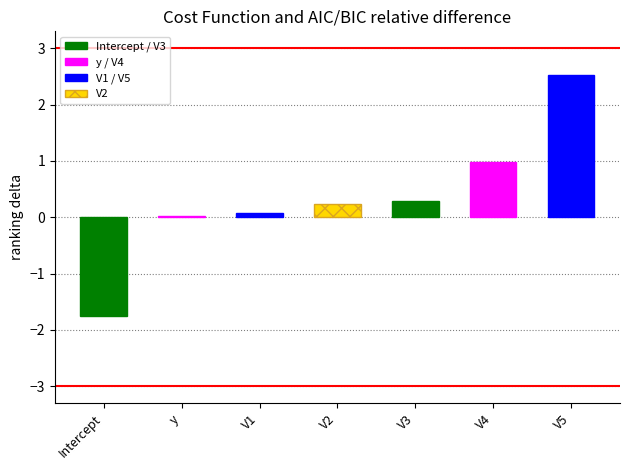

Between Intercept and V3, which is larger?

V3